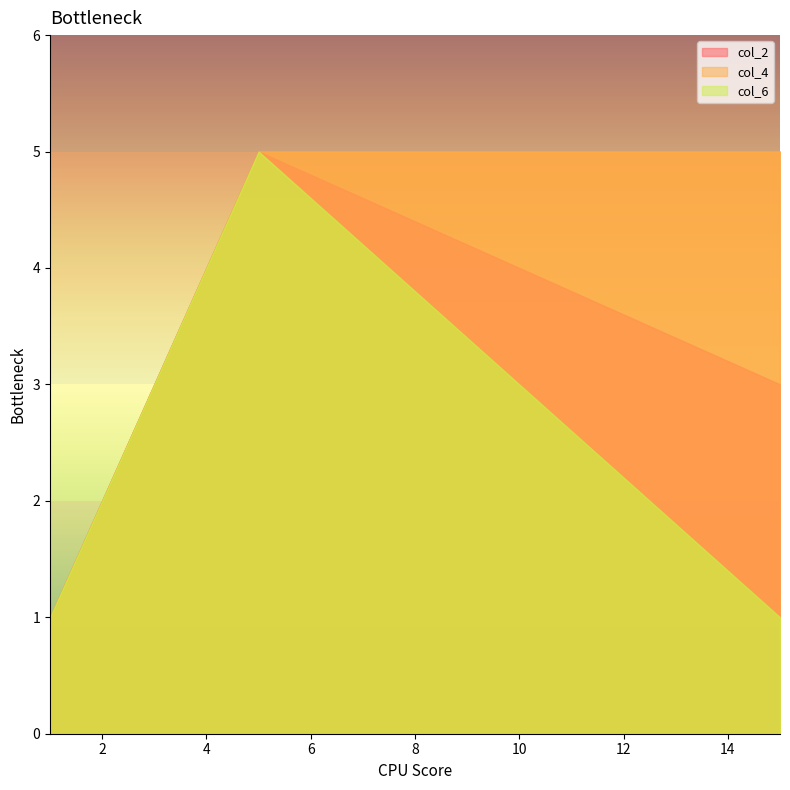

True or false: col_4 and col_2 intersect in this chart.

False